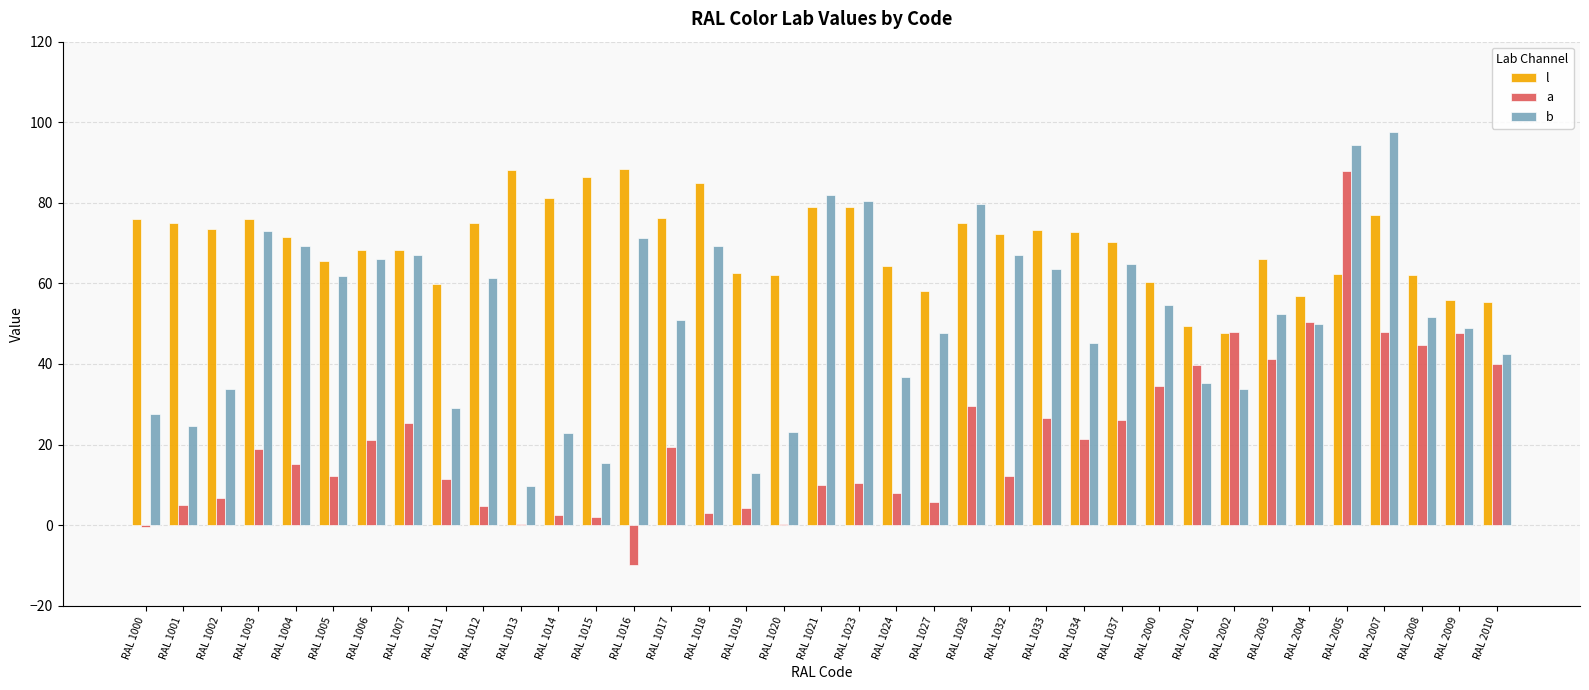

What is the total value across all series at RAL 2000?

149.6